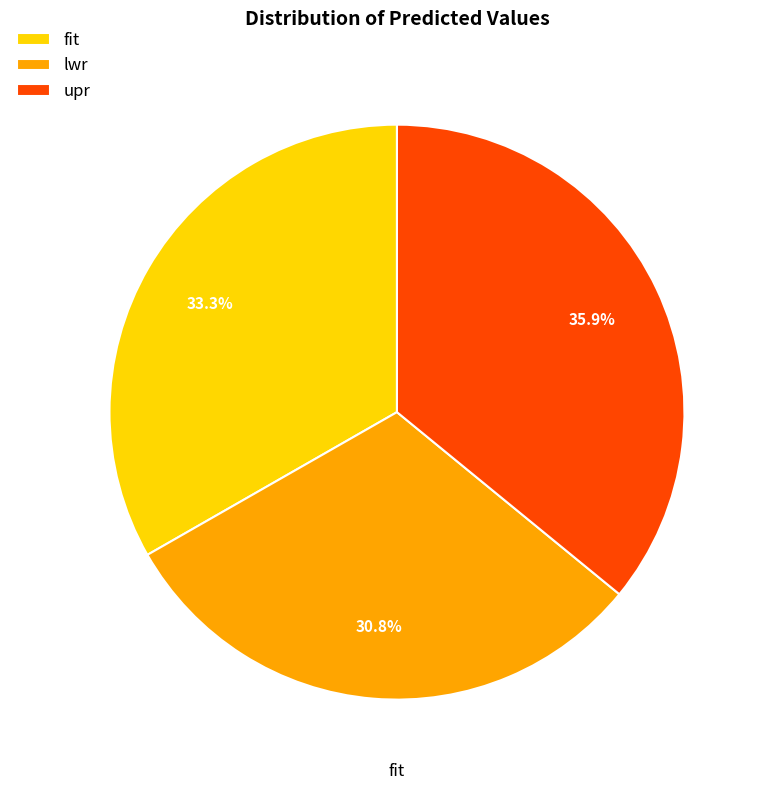

To the nearest percent, what is the combined percentage of fit and upr?

69%